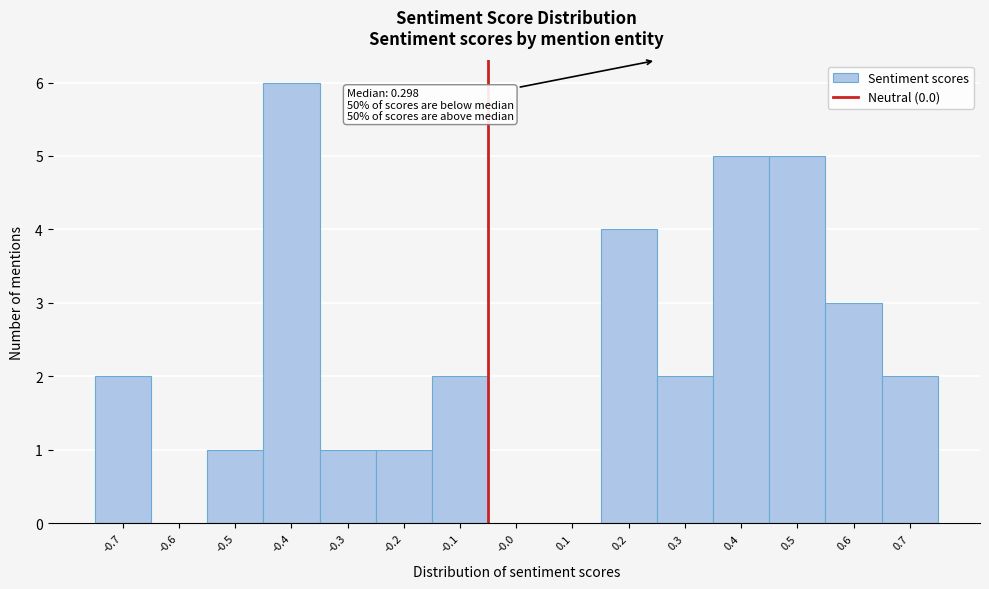

Reading left to right, what are all the values shown in this chart?

-0.7=2	-0.6=0	-0.5=1	-0.4=6	-0.3=1	-0.2=1	-0.1=2	-0.0=0	0.1=0	0.2=4	0.3=2	0.4=5	0.5=5	0.6=3	0.7=2